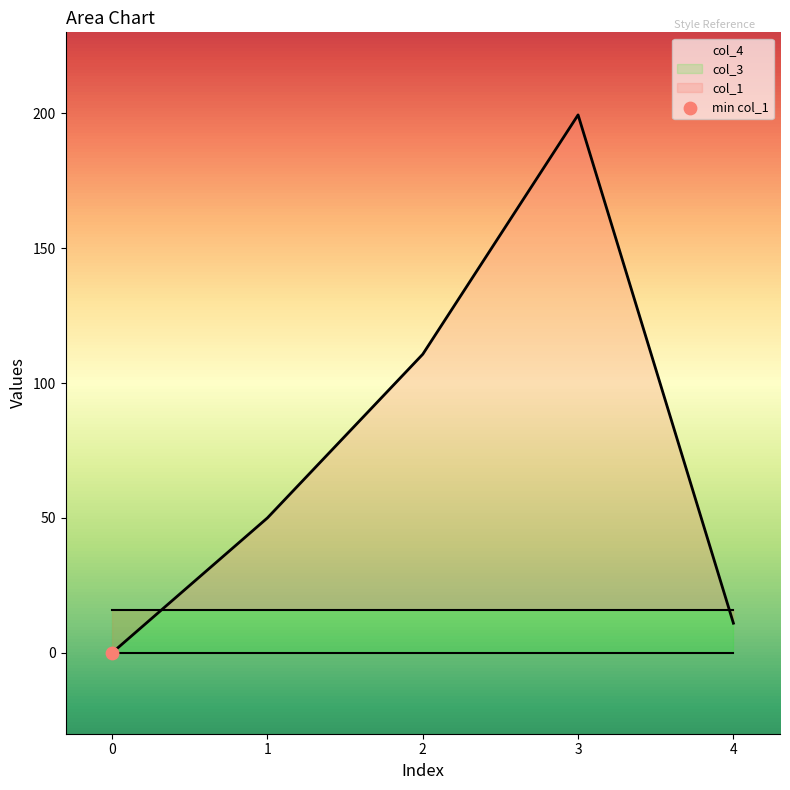

What are all the series names shown in the legend?

col_1, col_3, col_4